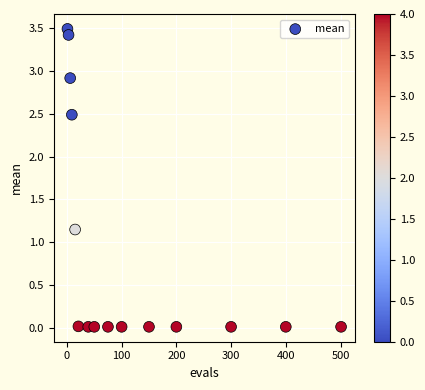

What is the range of Y values (max minus min)?

3.5